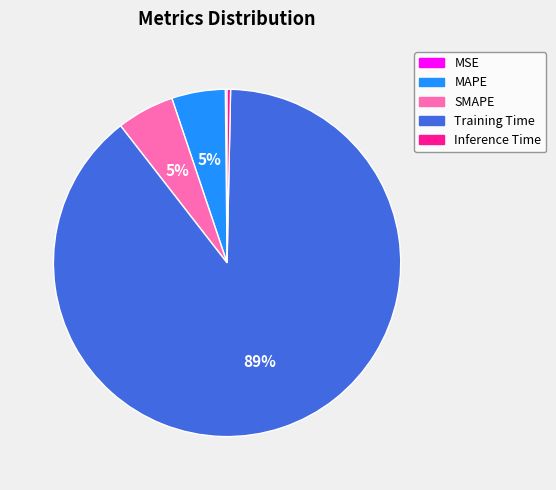

Does MAPE account for over 50% of the chart?

No